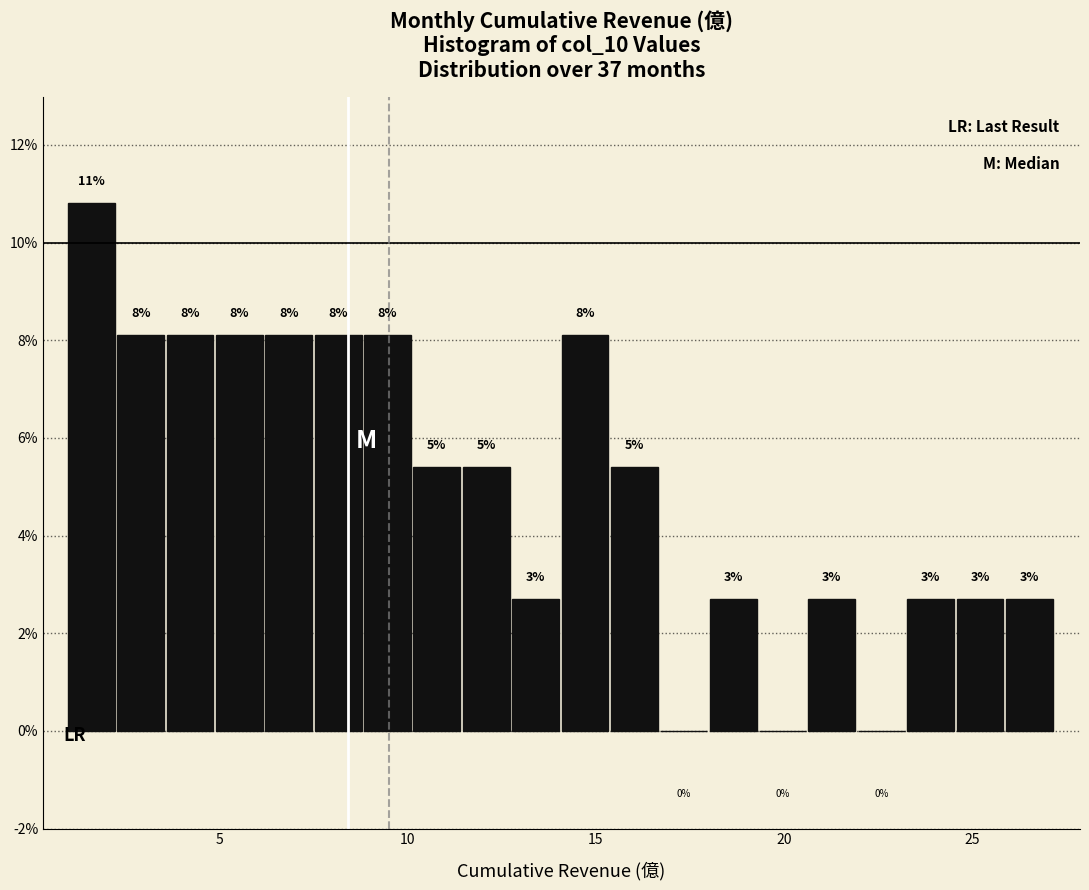

Around what value on the x-axis is the tallest bar? Give the approximate position of its centre, as read against the axis.

1.5